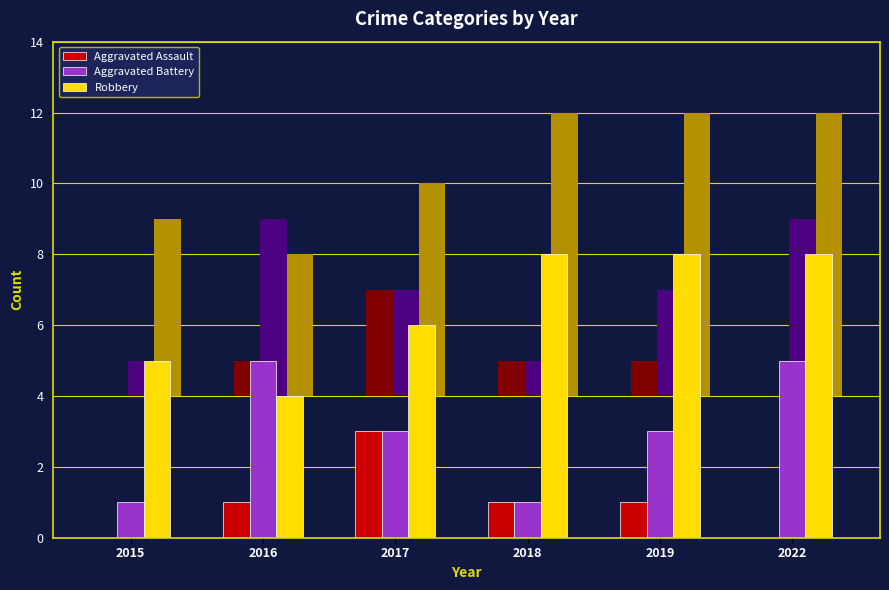

What is the approximate value of Aggravated Assault at 2017?

3